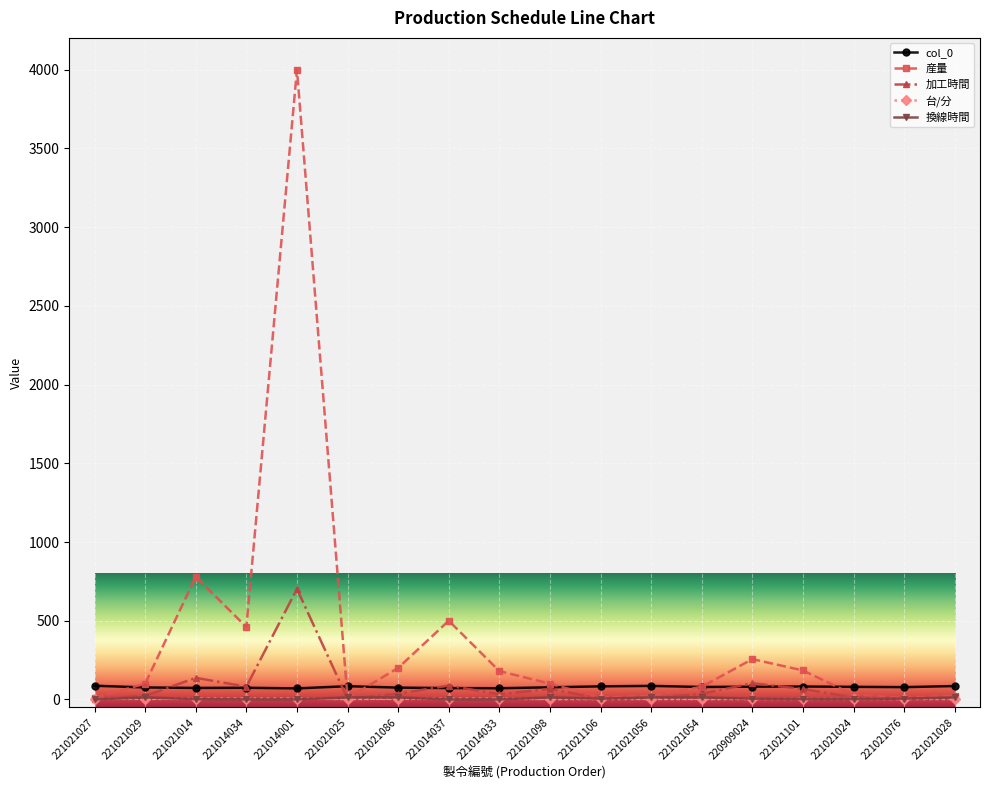

True or false: 換線時間 has a value of 2.0 at 221021014.

True